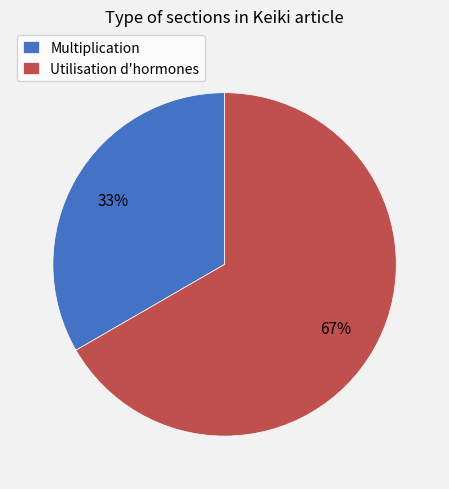

What percentage is the Utilisation d'hormones slice, to the nearest percent?

67%